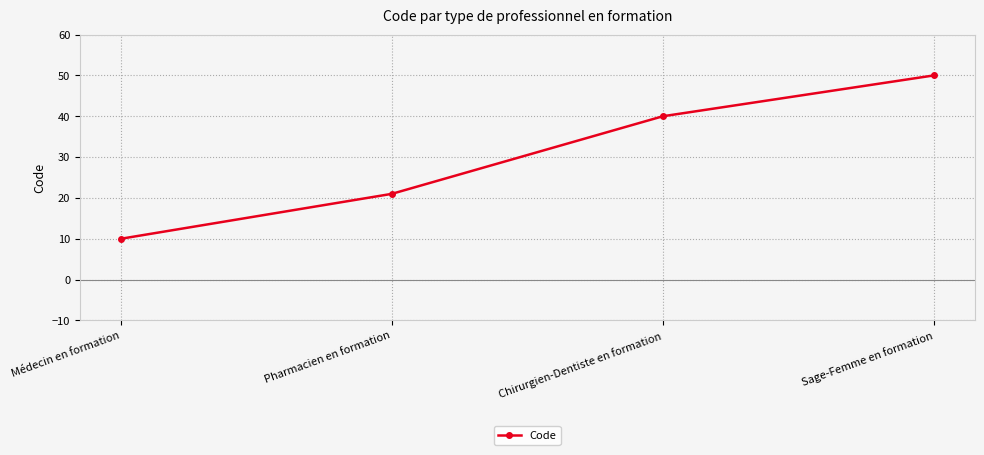

Reading right to left, list all the values displayed in this chart.

50	40	21	10